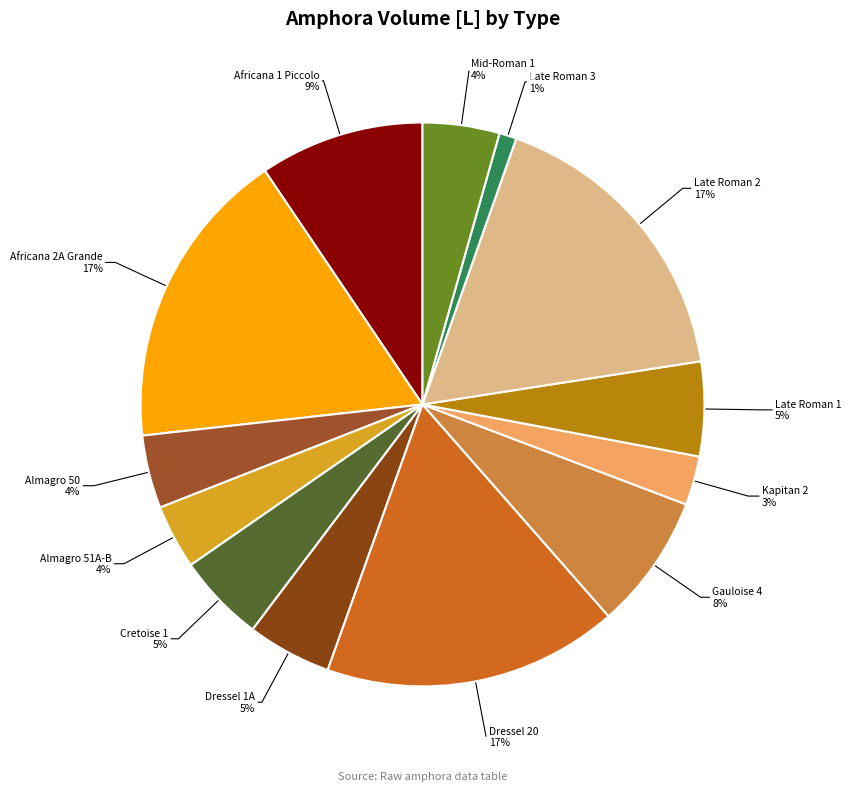

To the nearest percent, what percentage of the pie is Dressel 20?

17%